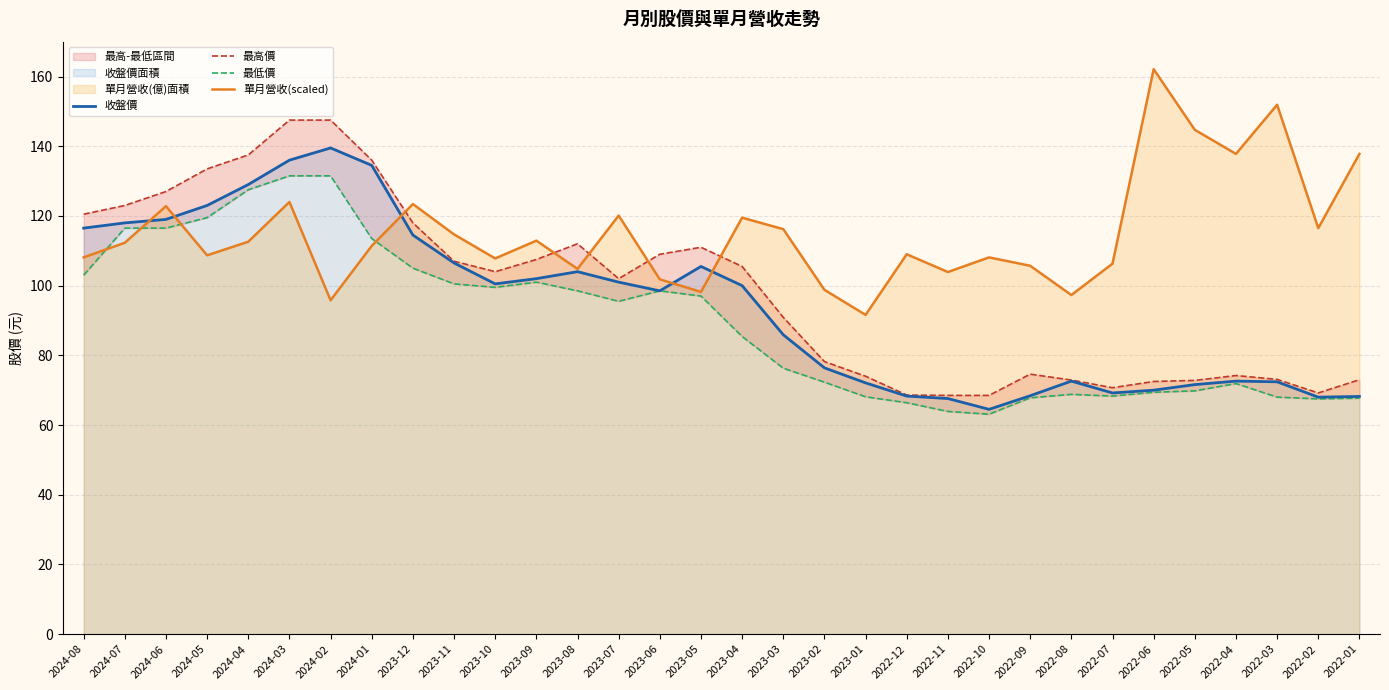

How many times do 最低價 and 單月營收(scaled) cross each other?

4